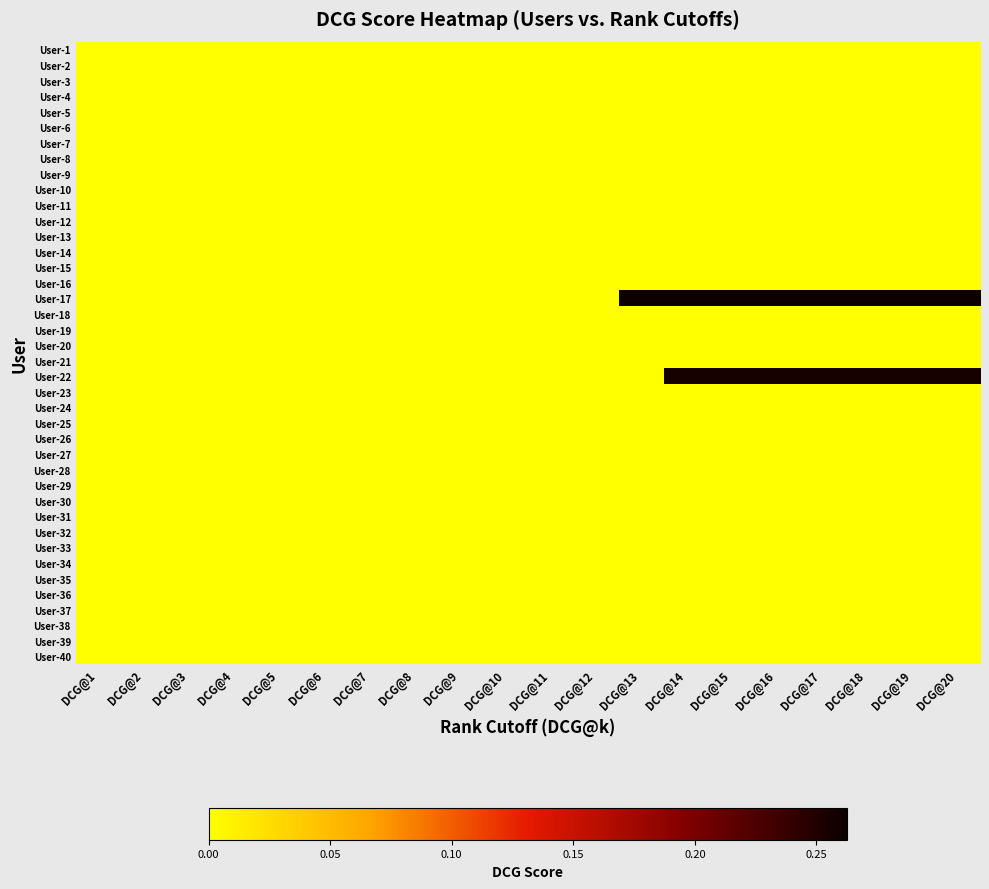

Reading left to right, list all the values displayed in this chart.

User-1: DCG@1=0.0	DCG@2=0.0	DCG@3=0.0	DCG@4=0.0	DCG@5=0.0	DCG@6=0.0	DCG@7=0.0	DCG@8=0.0	DCG@9=0.0	DCG@10=0.0	DCG@11=0.0	DCG@12=0.0	DCG@13=0.0	DCG@14=0.0	DCG@15=0.0	DCG@16=0.0	DCG@17=0.0	DCG@18=0.0	DCG@19=0.0	DCG@20=0.0
User-2: DCG@1=0.0	DCG@2=0.0	DCG@3=0.0	DCG@4=0.0	DCG@5=0.0	DCG@6=0.0	DCG@7=0.0	DCG@8=0.0	DCG@9=0.0	DCG@10=0.0	DCG@11=0.0	DCG@12=0.0	DCG@13=0.0	DCG@14=0.0	DCG@15=0.0	DCG@16=0.0	DCG@17=0.0	DCG@18=0.0	DCG@19=0.0	DCG@20=0.0
User-3: DCG@1=0.0	DCG@2=0.0	DCG@3=0.0	DCG@4=0.0	DCG@5=0.0	DCG@6=0.0	DCG@7=0.0	DCG@8=0.0	DCG@9=0.0	DCG@10=0.0	DCG@11=0.0	DCG@12=0.0	DCG@13=0.0	DCG@14=0.0	DCG@15=0.0	DCG@16=0.0	DCG@17=0.0	DCG@18=0.0	DCG@19=0.0	DCG@20=0.0
User-4: DCG@1=0.0	DCG@2=0.0	DCG@3=0.0	DCG@4=0.0	DCG@5=0.0	DCG@6=0.0	DCG@7=0.0	DCG@8=0.0	DCG@9=0.0	DCG@10=0.0	DCG@11=0.0	DCG@12=0.0	DCG@13=0.0	DCG@14=0.0	DCG@15=0.0	DCG@16=0.0	DCG@17=0.0	DCG@18=0.0	DCG@19=0.0	DCG@20=0.0
User-5: DCG@1=0.0	DCG@2=0.0	DCG@3=0.0	DCG@4=0.0	DCG@5=0.0	DCG@6=0.0	DCG@7=0.0	DCG@8=0.0	DCG@9=0.0	DCG@10=0.0	DCG@11=0.0	DCG@12=0.0	DCG@13=0.0	DCG@14=0.0	DCG@15=0.0	DCG@16=0.0	DCG@17=0.0	DCG@18=0.0	DCG@19=0.0	DCG@20=0.0
User-6: DCG@1=0.0	DCG@2=0.0	DCG@3=0.0	DCG@4=0.0	DCG@5=0.0	DCG@6=0.0	DCG@7=0.0	DCG@8=0.0	DCG@9=0.0	DCG@10=0.0	DCG@11=0.0	DCG@12=0.0	DCG@13=0.0	DCG@14=0.0	DCG@15=0.0	DCG@16=0.0	DCG@17=0.0	DCG@18=0.0	DCG@19=0.0	DCG@20=0.0
User-7: DCG@1=0.0	DCG@2=0.0	DCG@3=0.0	DCG@4=0.0	DCG@5=0.0	DCG@6=0.0	DCG@7=0.0	DCG@8=0.0	DCG@9=0.0	DCG@10=0.0	DCG@11=0.0	DCG@12=0.0	DCG@13=0.0	DCG@14=0.0	DCG@15=0.0	DCG@16=0.0	DCG@17=0.0	DCG@18=0.0	DCG@19=0.0	DCG@20=0.0
User-8: DCG@1=0.0	DCG@2=0.0	DCG@3=0.0	DCG@4=0.0	DCG@5=0.0	DCG@6=0.0	DCG@7=0.0	DCG@8=0.0	DCG@9=0.0	DCG@10=0.0	DCG@11=0.0	DCG@12=0.0	DCG@13=0.0	DCG@14=0.0	DCG@15=0.0	DCG@16=0.0	DCG@17=0.0	DCG@18=0.0	DCG@19=0.0	DCG@20=0.0
User-9: DCG@1=0.0	DCG@2=0.0	DCG@3=0.0	DCG@4=0.0	DCG@5=0.0	DCG@6=0.0	DCG@7=0.0	DCG@8=0.0	DCG@9=0.0	DCG@10=0.0	DCG@11=0.0	DCG@12=0.0	DCG@13=0.0	DCG@14=0.0	DCG@15=0.0	DCG@16=0.0	DCG@17=0.0	DCG@18=0.0	DCG@19=0.0	DCG@20=0.0
User-10: DCG@1=0.0	DCG@2=0.0	DCG@3=0.0	DCG@4=0.0	DCG@5=0.0	DCG@6=0.0	DCG@7=0.0	DCG@8=0.0	DCG@9=0.0	DCG@10=0.0	DCG@11=0.0	DCG@12=0.0	DCG@13=0.0	DCG@14=0.0	DCG@15=0.0	DCG@16=0.0	DCG@17=0.0	DCG@18=0.0	DCG@19=0.0	DCG@20=0.0
User-11: DCG@1=0.0	DCG@2=0.0	DCG@3=0.0	DCG@4=0.0	DCG@5=0.0	DCG@6=0.0	DCG@7=0.0	DCG@8=0.0	DCG@9=0.0	DCG@10=0.0	DCG@11=0.0	DCG@12=0.0	DCG@13=0.0	DCG@14=0.0	DCG@15=0.0	DCG@16=0.0	DCG@17=0.0	DCG@18=0.0	DCG@19=0.0	DCG@20=0.0
User-12: DCG@1=0.0	DCG@2=0.0	DCG@3=0.0	DCG@4=0.0	DCG@5=0.0	DCG@6=0.0	DCG@7=0.0	DCG@8=0.0	DCG@9=0.0	DCG@10=0.0	DCG@11=0.0	DCG@12=0.0	DCG@13=0.0	DCG@14=0.0	DCG@15=0.0	DCG@16=0.0	DCG@17=0.0	DCG@18=0.0	DCG@19=0.0	DCG@20=0.0
User-13: DCG@1=0.0	DCG@2=0.0	DCG@3=0.0	DCG@4=0.0	DCG@5=0.0	DCG@6=0.0	DCG@7=0.0	DCG@8=0.0	DCG@9=0.0	DCG@10=0.0	DCG@11=0.0	DCG@12=0.0	DCG@13=0.0	DCG@14=0.0	DCG@15=0.0	DCG@16=0.0	DCG@17=0.0	DCG@18=0.0	DCG@19=0.0	DCG@20=0.0
User-14: DCG@1=0.0	DCG@2=0.0	DCG@3=0.0	DCG@4=0.0	DCG@5=0.0	DCG@6=0.0	DCG@7=0.0	DCG@8=0.0	DCG@9=0.0	DCG@10=0.0	DCG@11=0.0	DCG@12=0.0	DCG@13=0.0	DCG@14=0.0	DCG@15=0.0	DCG@16=0.0	DCG@17=0.0	DCG@18=0.0	DCG@19=0.0	DCG@20=0.0
User-15: DCG@1=0.0	DCG@2=0.0	DCG@3=0.0	DCG@4=0.0	DCG@5=0.0	DCG@6=0.0	DCG@7=0.0	DCG@8=0.0	DCG@9=0.0	DCG@10=0.0	DCG@11=0.0	DCG@12=0.0	DCG@13=0.0	DCG@14=0.0	DCG@15=0.0	DCG@16=0.0	DCG@17=0.0	DCG@18=0.0	DCG@19=0.0	DCG@20=0.0
User-16: DCG@1=0.0	DCG@2=0.0	DCG@3=0.0	DCG@4=0.0	DCG@5=0.0	DCG@6=0.0	DCG@7=0.0	DCG@8=0.0	DCG@9=0.0	DCG@10=0.0	DCG@11=0.0	DCG@12=0.0	DCG@13=0.0	DCG@14=0.0	DCG@15=0.0	DCG@16=0.0	DCG@17=0.0	DCG@18=0.0	DCG@19=0.0	DCG@20=0.0
User-17: DCG@1=0.0	DCG@2=0.0	DCG@3=0.0	DCG@4=0.0	DCG@5=0.0	DCG@6=0.0	DCG@7=0.0	DCG@8=0.0	DCG@9=0.0	DCG@10=0.0	DCG@11=0.0	DCG@12=0.0	DCG@13=0.3	DCG@14=0.3	DCG@15=0.3	DCG@16=0.3	DCG@17=0.3	DCG@18=0.3	DCG@19=0.3	DCG@20=0.3
User-18: DCG@1=0.0	DCG@2=0.0	DCG@3=0.0	DCG@4=0.0	DCG@5=0.0	DCG@6=0.0	DCG@7=0.0	DCG@8=0.0	DCG@9=0.0	DCG@10=0.0	DCG@11=0.0	DCG@12=0.0	DCG@13=0.0	DCG@14=0.0	DCG@15=0.0	DCG@16=0.0	DCG@17=0.0	DCG@18=0.0	DCG@19=0.0	DCG@20=0.0
User-19: DCG@1=0.0	DCG@2=0.0	DCG@3=0.0	DCG@4=0.0	DCG@5=0.0	DCG@6=0.0	DCG@7=0.0	DCG@8=0.0	DCG@9=0.0	DCG@10=0.0	DCG@11=0.0	DCG@12=0.0	DCG@13=0.0	DCG@14=0.0	DCG@15=0.0	DCG@16=0.0	DCG@17=0.0	DCG@18=0.0	DCG@19=0.0	DCG@20=0.0
User-20: DCG@1=0.0	DCG@2=0.0	DCG@3=0.0	DCG@4=0.0	DCG@5=0.0	DCG@6=0.0	DCG@7=0.0	DCG@8=0.0	DCG@9=0.0	DCG@10=0.0	DCG@11=0.0	DCG@12=0.0	DCG@13=0.0	DCG@14=0.0	DCG@15=0.0	DCG@16=0.0	DCG@17=0.0	DCG@18=0.0	DCG@19=0.0	DCG@20=0.0
User-21: DCG@1=0.0	DCG@2=0.0	DCG@3=0.0	DCG@4=0.0	DCG@5=0.0	DCG@6=0.0	DCG@7=0.0	DCG@8=0.0	DCG@9=0.0	DCG@10=0.0	DCG@11=0.0	DCG@12=0.0	DCG@13=0.0	DCG@14=0.0	DCG@15=0.0	DCG@16=0.0	DCG@17=0.0	DCG@18=0.0	DCG@19=0.0	DCG@20=0.0
User-22: DCG@1=0.0	DCG@2=0.0	DCG@3=0.0	DCG@4=0.0	DCG@5=0.0	DCG@6=0.0	DCG@7=0.0	DCG@8=0.0	DCG@9=0.0	DCG@10=0.0	DCG@11=0.0	DCG@12=0.0	DCG@13=0.0	DCG@14=0.3	DCG@15=0.3	DCG@16=0.3	DCG@17=0.3	DCG@18=0.3	DCG@19=0.3	DCG@20=0.3
User-23: DCG@1=0.0	DCG@2=0.0	DCG@3=0.0	DCG@4=0.0	DCG@5=0.0	DCG@6=0.0	DCG@7=0.0	DCG@8=0.0	DCG@9=0.0	DCG@10=0.0	DCG@11=0.0	DCG@12=0.0	DCG@13=0.0	DCG@14=0.0	DCG@15=0.0	DCG@16=0.0	DCG@17=0.0	DCG@18=0.0	DCG@19=0.0	DCG@20=0.0
User-24: DCG@1=0.0	DCG@2=0.0	DCG@3=0.0	DCG@4=0.0	DCG@5=0.0	DCG@6=0.0	DCG@7=0.0	DCG@8=0.0	DCG@9=0.0	DCG@10=0.0	DCG@11=0.0	DCG@12=0.0	DCG@13=0.0	DCG@14=0.0	DCG@15=0.0	DCG@16=0.0	DCG@17=0.0	DCG@18=0.0	DCG@19=0.0	DCG@20=0.0
User-25: DCG@1=0.0	DCG@2=0.0	DCG@3=0.0	DCG@4=0.0	DCG@5=0.0	DCG@6=0.0	DCG@7=0.0	DCG@8=0.0	DCG@9=0.0	DCG@10=0.0	DCG@11=0.0	DCG@12=0.0	DCG@13=0.0	DCG@14=0.0	DCG@15=0.0	DCG@16=0.0	DCG@17=0.0	DCG@18=0.0	DCG@19=0.0	DCG@20=0.0
User-26: DCG@1=0.0	DCG@2=0.0	DCG@3=0.0	DCG@4=0.0	DCG@5=0.0	DCG@6=0.0	DCG@7=0.0	DCG@8=0.0	DCG@9=0.0	DCG@10=0.0	DCG@11=0.0	DCG@12=0.0	DCG@13=0.0	DCG@14=0.0	DCG@15=0.0	DCG@16=0.0	DCG@17=0.0	DCG@18=0.0	DCG@19=0.0	DCG@20=0.0
User-27: DCG@1=0.0	DCG@2=0.0	DCG@3=0.0	DCG@4=0.0	DCG@5=0.0	DCG@6=0.0	DCG@7=0.0	DCG@8=0.0	DCG@9=0.0	DCG@10=0.0	DCG@11=0.0	DCG@12=0.0	DCG@13=0.0	DCG@14=0.0	DCG@15=0.0	DCG@16=0.0	DCG@17=0.0	DCG@18=0.0	DCG@19=0.0	DCG@20=0.0
User-28: DCG@1=0.0	DCG@2=0.0	DCG@3=0.0	DCG@4=0.0	DCG@5=0.0	DCG@6=0.0	DCG@7=0.0	DCG@8=0.0	DCG@9=0.0	DCG@10=0.0	DCG@11=0.0	DCG@12=0.0	DCG@13=0.0	DCG@14=0.0	DCG@15=0.0	DCG@16=0.0	DCG@17=0.0	DCG@18=0.0	DCG@19=0.0	DCG@20=0.0
User-29: DCG@1=0.0	DCG@2=0.0	DCG@3=0.0	DCG@4=0.0	DCG@5=0.0	DCG@6=0.0	DCG@7=0.0	DCG@8=0.0	DCG@9=0.0	DCG@10=0.0	DCG@11=0.0	DCG@12=0.0	DCG@13=0.0	DCG@14=0.0	DCG@15=0.0	DCG@16=0.0	DCG@17=0.0	DCG@18=0.0	DCG@19=0.0	DCG@20=0.0
User-30: DCG@1=0.0	DCG@2=0.0	DCG@3=0.0	DCG@4=0.0	DCG@5=0.0	DCG@6=0.0	DCG@7=0.0	DCG@8=0.0	DCG@9=0.0	DCG@10=0.0	DCG@11=0.0	DCG@12=0.0	DCG@13=0.0	DCG@14=0.0	DCG@15=0.0	DCG@16=0.0	DCG@17=0.0	DCG@18=0.0	DCG@19=0.0	DCG@20=0.0
User-31: DCG@1=0.0	DCG@2=0.0	DCG@3=0.0	DCG@4=0.0	DCG@5=0.0	DCG@6=0.0	DCG@7=0.0	DCG@8=0.0	DCG@9=0.0	DCG@10=0.0	DCG@11=0.0	DCG@12=0.0	DCG@13=0.0	DCG@14=0.0	DCG@15=0.0	DCG@16=0.0	DCG@17=0.0	DCG@18=0.0	DCG@19=0.0	DCG@20=0.0
User-32: DCG@1=0.0	DCG@2=0.0	DCG@3=0.0	DCG@4=0.0	DCG@5=0.0	DCG@6=0.0	DCG@7=0.0	DCG@8=0.0	DCG@9=0.0	DCG@10=0.0	DCG@11=0.0	DCG@12=0.0	DCG@13=0.0	DCG@14=0.0	DCG@15=0.0	DCG@16=0.0	DCG@17=0.0	DCG@18=0.0	DCG@19=0.0	DCG@20=0.0
User-33: DCG@1=0.0	DCG@2=0.0	DCG@3=0.0	DCG@4=0.0	DCG@5=0.0	DCG@6=0.0	DCG@7=0.0	DCG@8=0.0	DCG@9=0.0	DCG@10=0.0	DCG@11=0.0	DCG@12=0.0	DCG@13=0.0	DCG@14=0.0	DCG@15=0.0	DCG@16=0.0	DCG@17=0.0	DCG@18=0.0	DCG@19=0.0	DCG@20=0.0
User-34: DCG@1=0.0	DCG@2=0.0	DCG@3=0.0	DCG@4=0.0	DCG@5=0.0	DCG@6=0.0	DCG@7=0.0	DCG@8=0.0	DCG@9=0.0	DCG@10=0.0	DCG@11=0.0	DCG@12=0.0	DCG@13=0.0	DCG@14=0.0	DCG@15=0.0	DCG@16=0.0	DCG@17=0.0	DCG@18=0.0	DCG@19=0.0	DCG@20=0.0
User-35: DCG@1=0.0	DCG@2=0.0	DCG@3=0.0	DCG@4=0.0	DCG@5=0.0	DCG@6=0.0	DCG@7=0.0	DCG@8=0.0	DCG@9=0.0	DCG@10=0.0	DCG@11=0.0	DCG@12=0.0	DCG@13=0.0	DCG@14=0.0	DCG@15=0.0	DCG@16=0.0	DCG@17=0.0	DCG@18=0.0	DCG@19=0.0	DCG@20=0.0
User-36: DCG@1=0.0	DCG@2=0.0	DCG@3=0.0	DCG@4=0.0	DCG@5=0.0	DCG@6=0.0	DCG@7=0.0	DCG@8=0.0	DCG@9=0.0	DCG@10=0.0	DCG@11=0.0	DCG@12=0.0	DCG@13=0.0	DCG@14=0.0	DCG@15=0.0	DCG@16=0.0	DCG@17=0.0	DCG@18=0.0	DCG@19=0.0	DCG@20=0.0
User-37: DCG@1=0.0	DCG@2=0.0	DCG@3=0.0	DCG@4=0.0	DCG@5=0.0	DCG@6=0.0	DCG@7=0.0	DCG@8=0.0	DCG@9=0.0	DCG@10=0.0	DCG@11=0.0	DCG@12=0.0	DCG@13=0.0	DCG@14=0.0	DCG@15=0.0	DCG@16=0.0	DCG@17=0.0	DCG@18=0.0	DCG@19=0.0	DCG@20=0.0
User-38: DCG@1=0.0	DCG@2=0.0	DCG@3=0.0	DCG@4=0.0	DCG@5=0.0	DCG@6=0.0	DCG@7=0.0	DCG@8=0.0	DCG@9=0.0	DCG@10=0.0	DCG@11=0.0	DCG@12=0.0	DCG@13=0.0	DCG@14=0.0	DCG@15=0.0	DCG@16=0.0	DCG@17=0.0	DCG@18=0.0	DCG@19=0.0	DCG@20=0.0
User-39: DCG@1=0.0	DCG@2=0.0	DCG@3=0.0	DCG@4=0.0	DCG@5=0.0	DCG@6=0.0	DCG@7=0.0	DCG@8=0.0	DCG@9=0.0	DCG@10=0.0	DCG@11=0.0	DCG@12=0.0	DCG@13=0.0	DCG@14=0.0	DCG@15=0.0	DCG@16=0.0	DCG@17=0.0	DCG@18=0.0	DCG@19=0.0	DCG@20=0.0
User-40: DCG@1=0.0	DCG@2=0.0	DCG@3=0.0	DCG@4=0.0	DCG@5=0.0	DCG@6=0.0	DCG@7=0.0	DCG@8=0.0	DCG@9=0.0	DCG@10=0.0	DCG@11=0.0	DCG@12=0.0	DCG@13=0.0	DCG@14=0.0	DCG@15=0.0	DCG@16=0.0	DCG@17=0.0	DCG@18=0.0	DCG@19=0.0	DCG@20=0.0